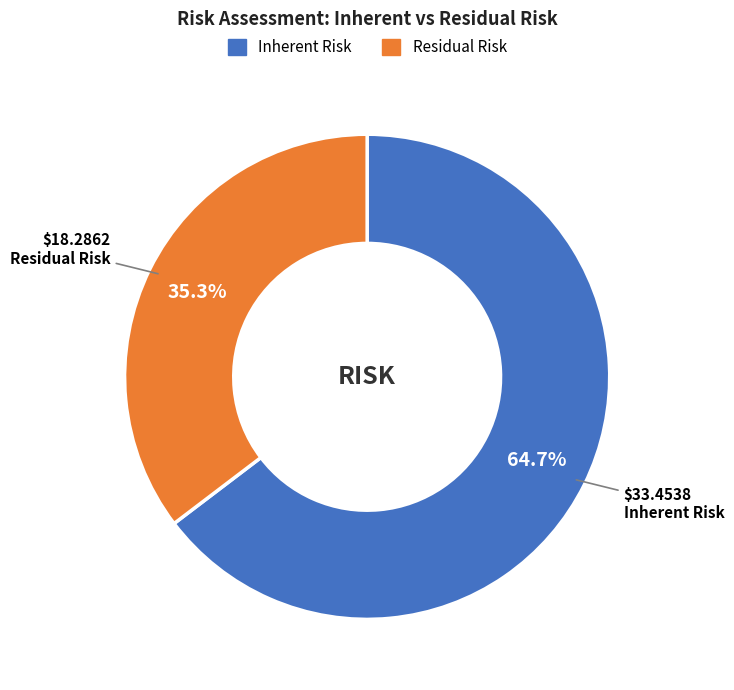

How many segments does this pie chart have?

2